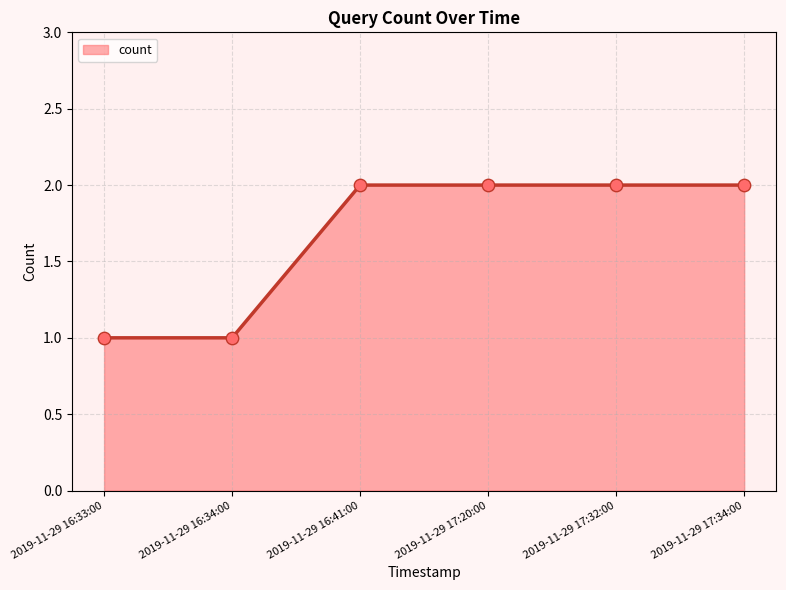

Approximately how many times larger is the value at 2019-11-29 17:34:00 compared to 2019-11-29 17:20:00?

1.0